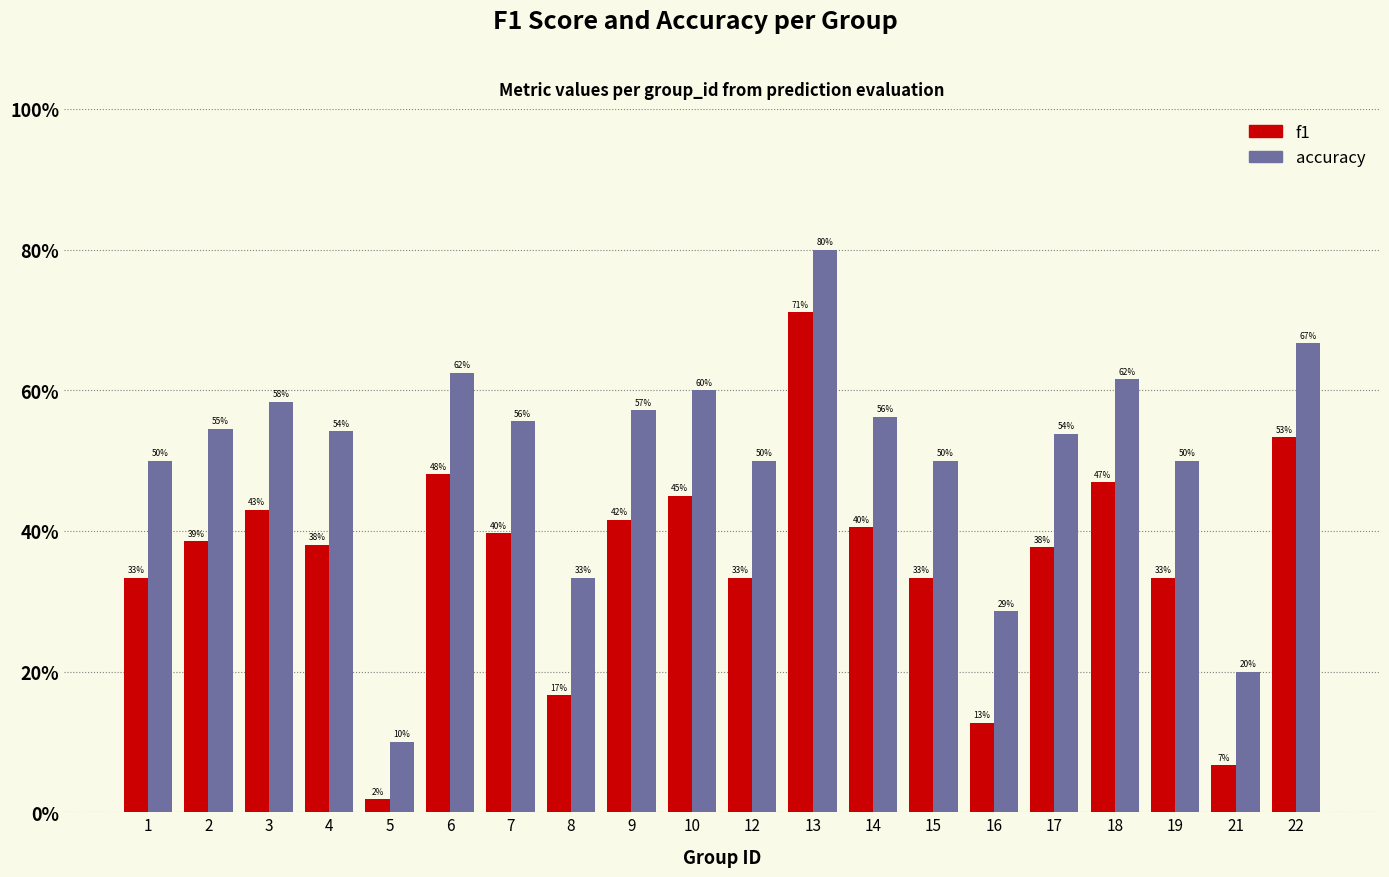

Does the chart contain any negative values?

No